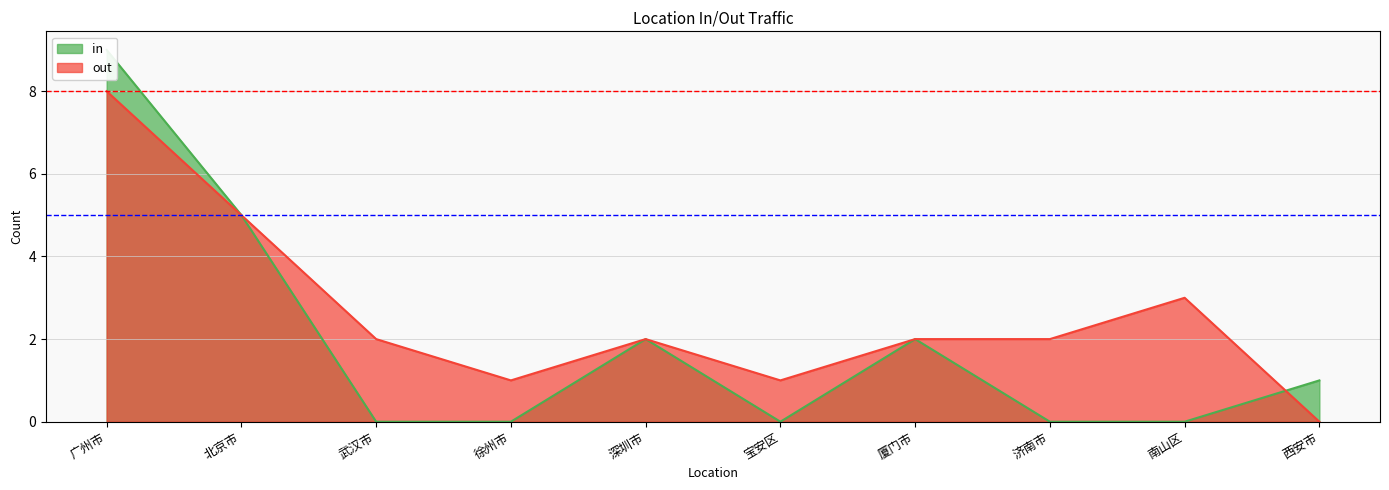

What is the maximum value shown in the chart?

9